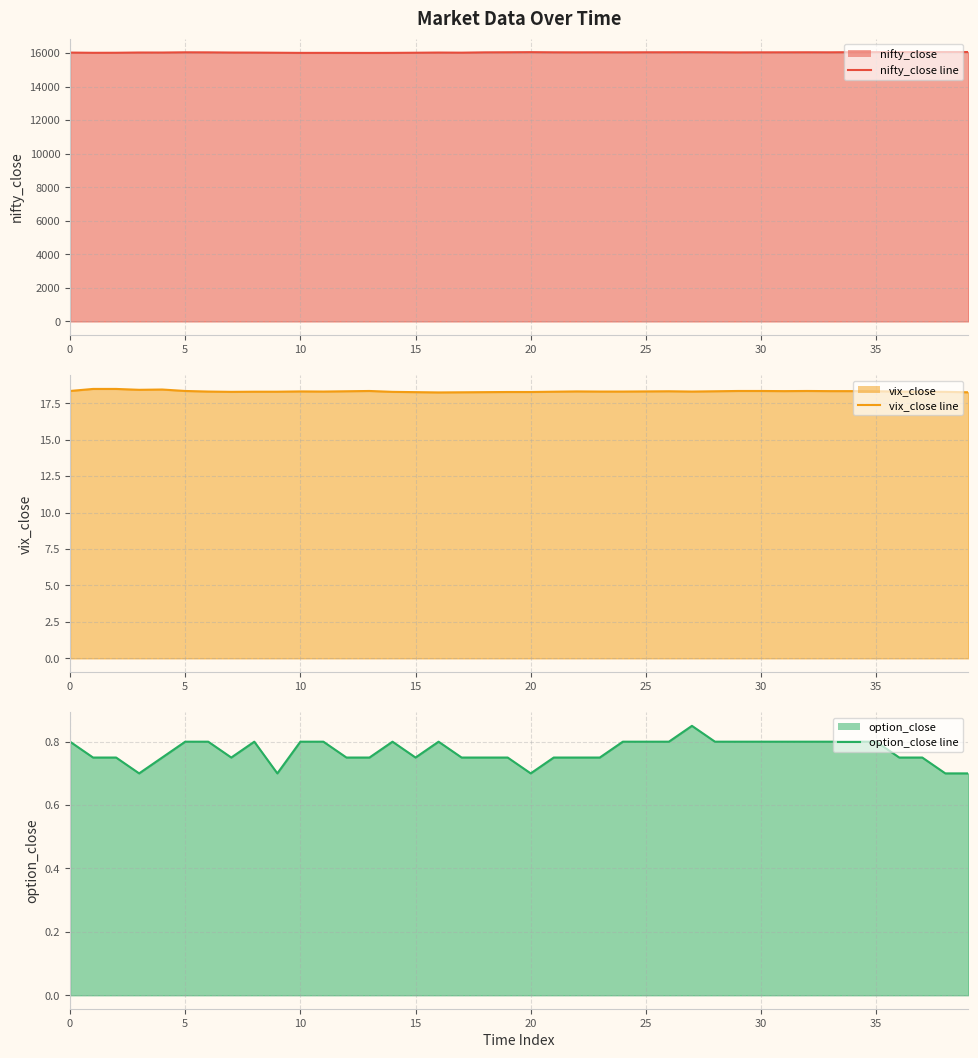

Which series has the largest range (max minus min)?

nifty_close line